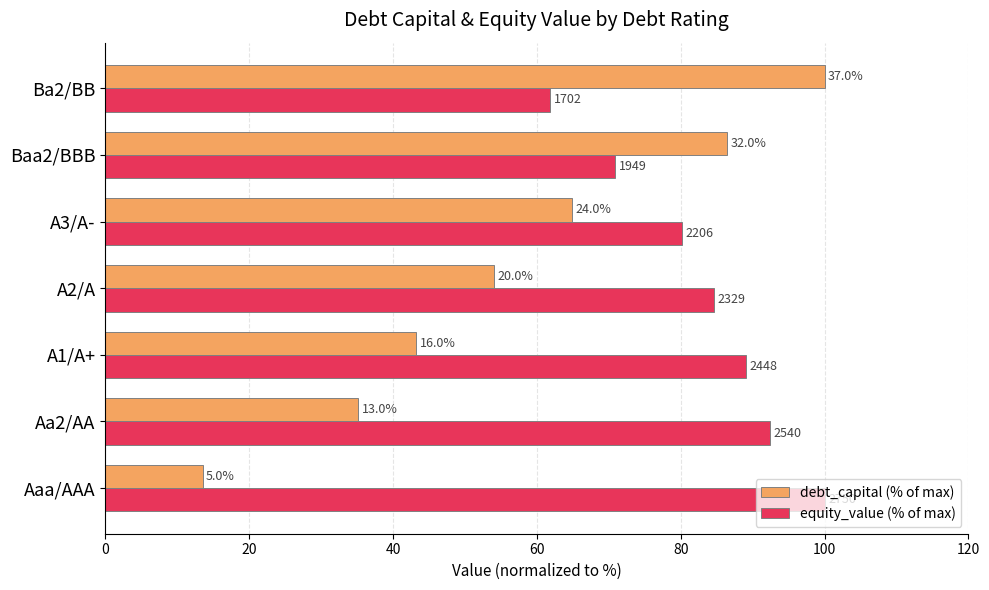

What are all the series names shown in the legend?

debt_capital (% of max), equity_value (% of max)